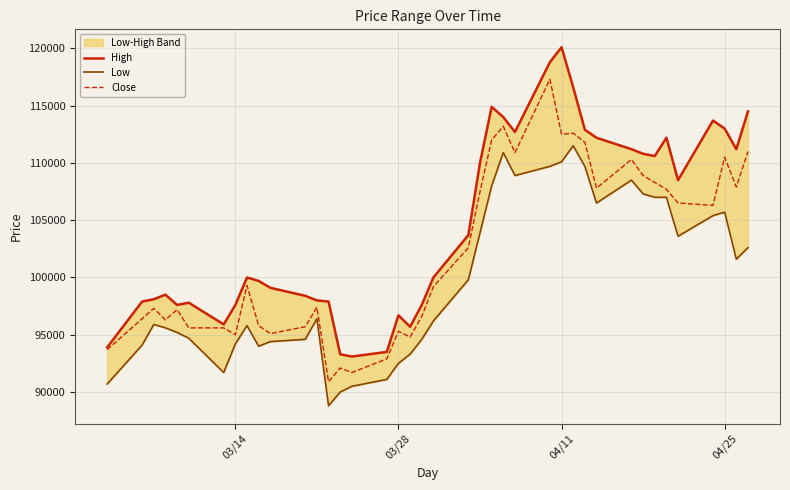

How many interior local valleys does the High series have?

8